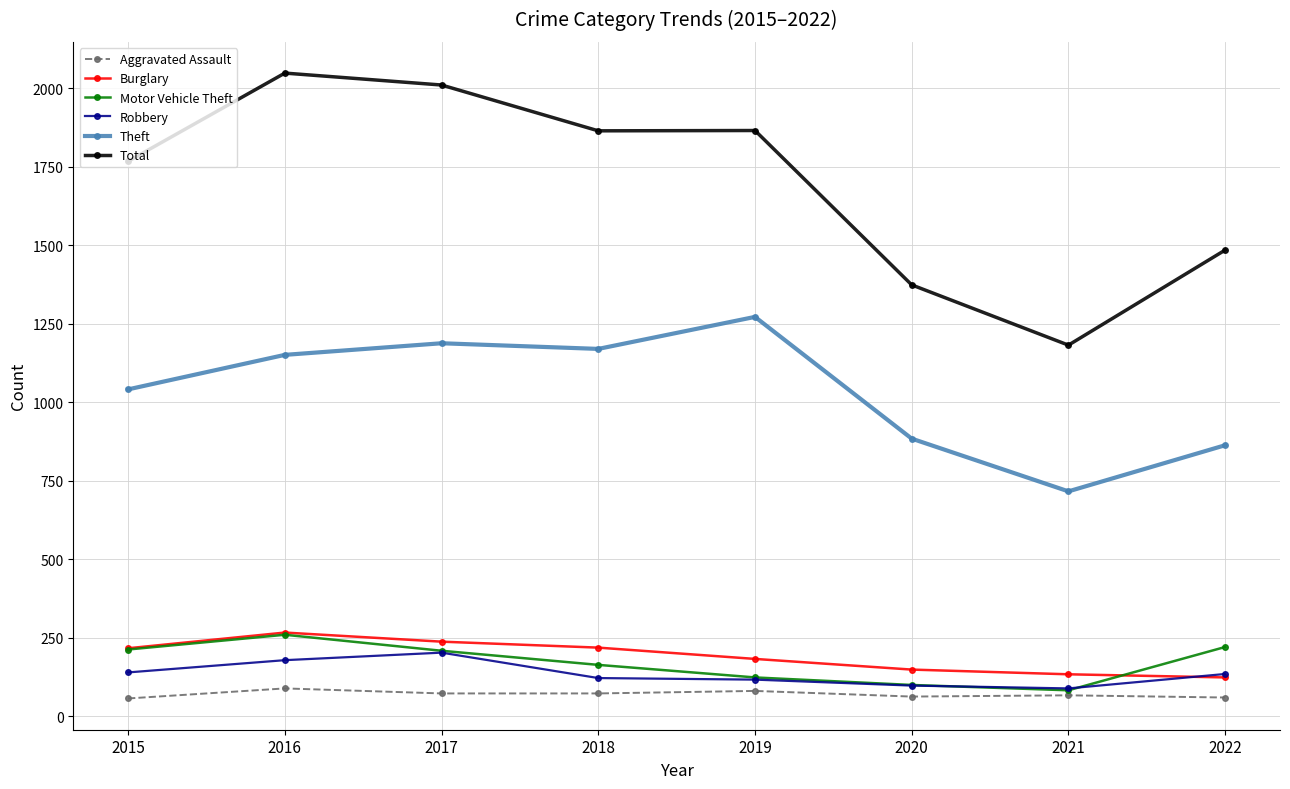

How many interior local valleys does the Theft series have?

2